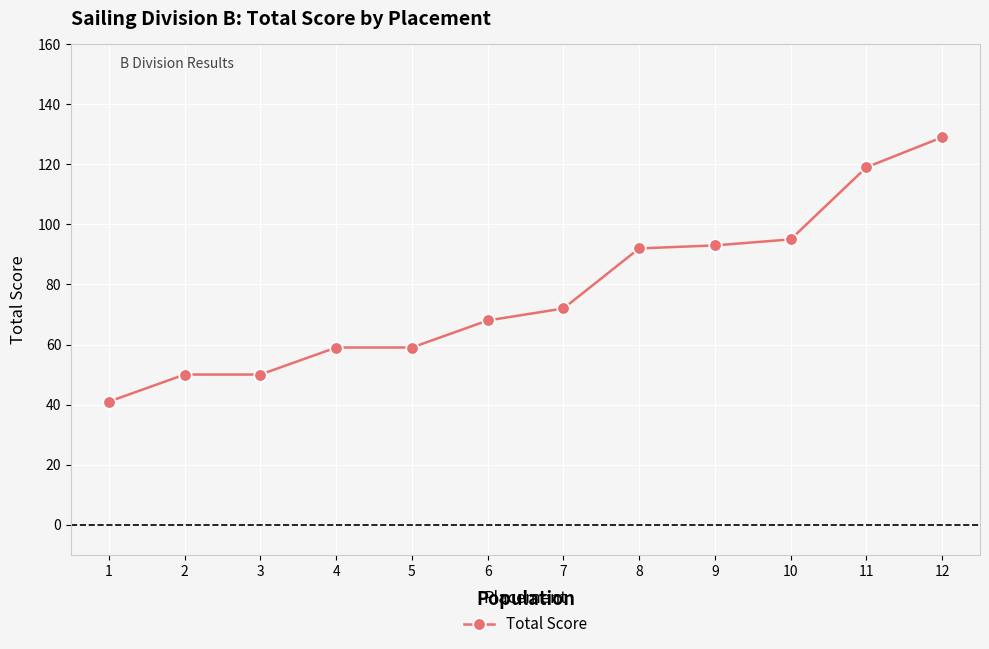

Reading left to right, list all the values displayed in this chart.

41	50	50	59	59	68	72	92	93	95	119	129